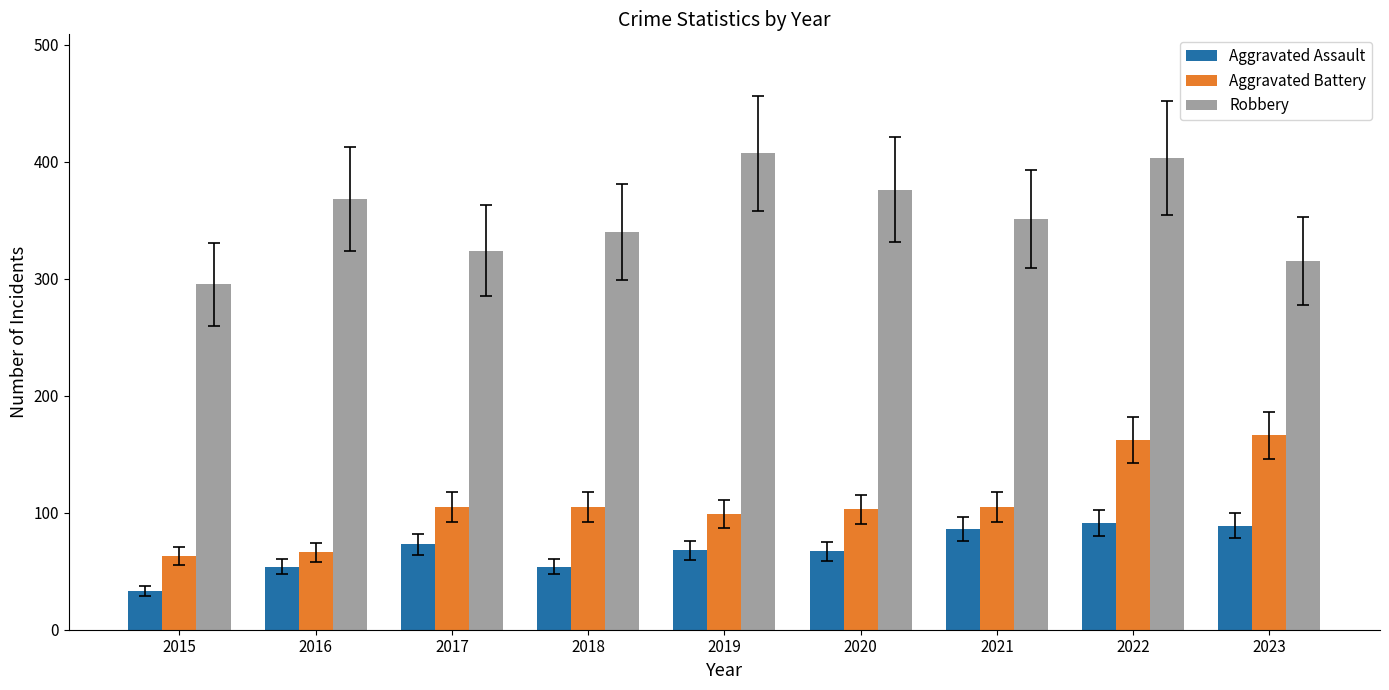

Read the Aggravated Battery value at 2020, to the nearest 10.

100